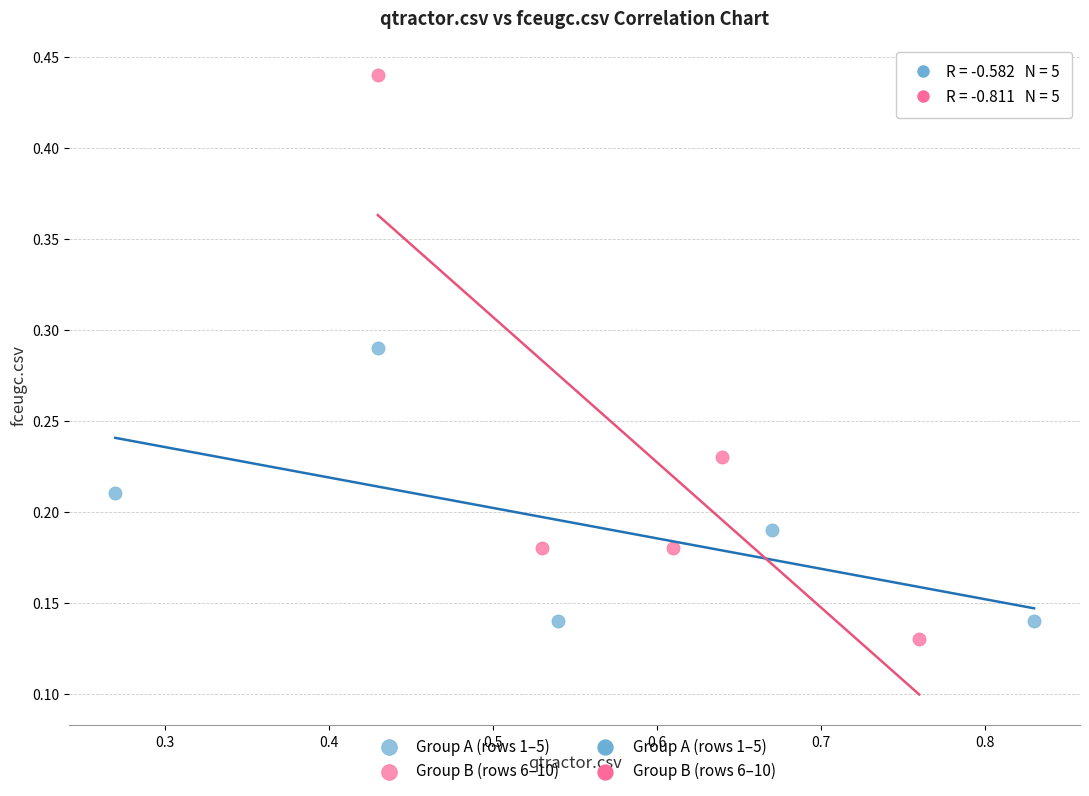

Which series has the widest spread of Y values?

Group B (rows 6–10)